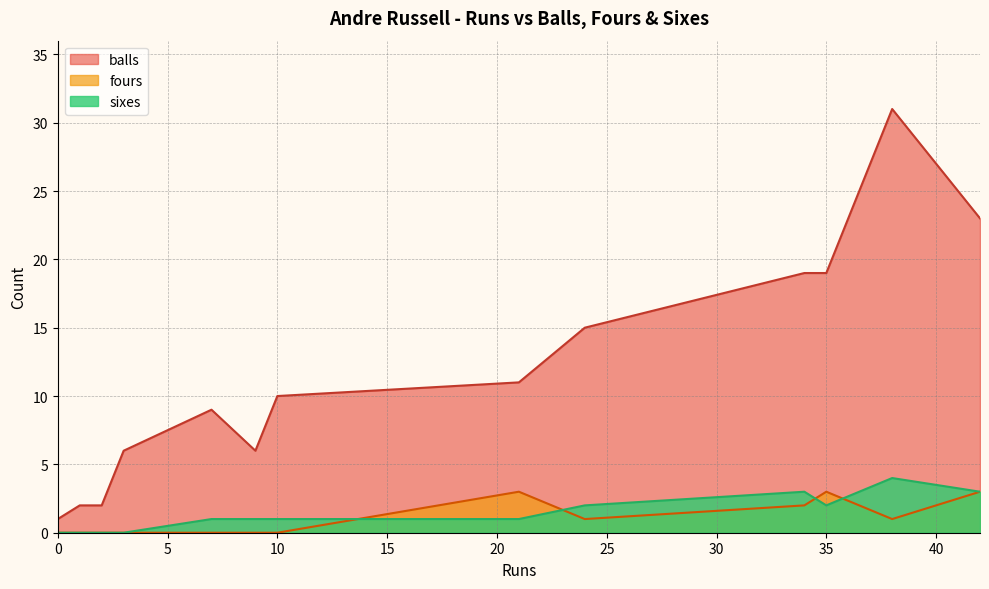

Does the chart display data point markers on the line(s)?

No